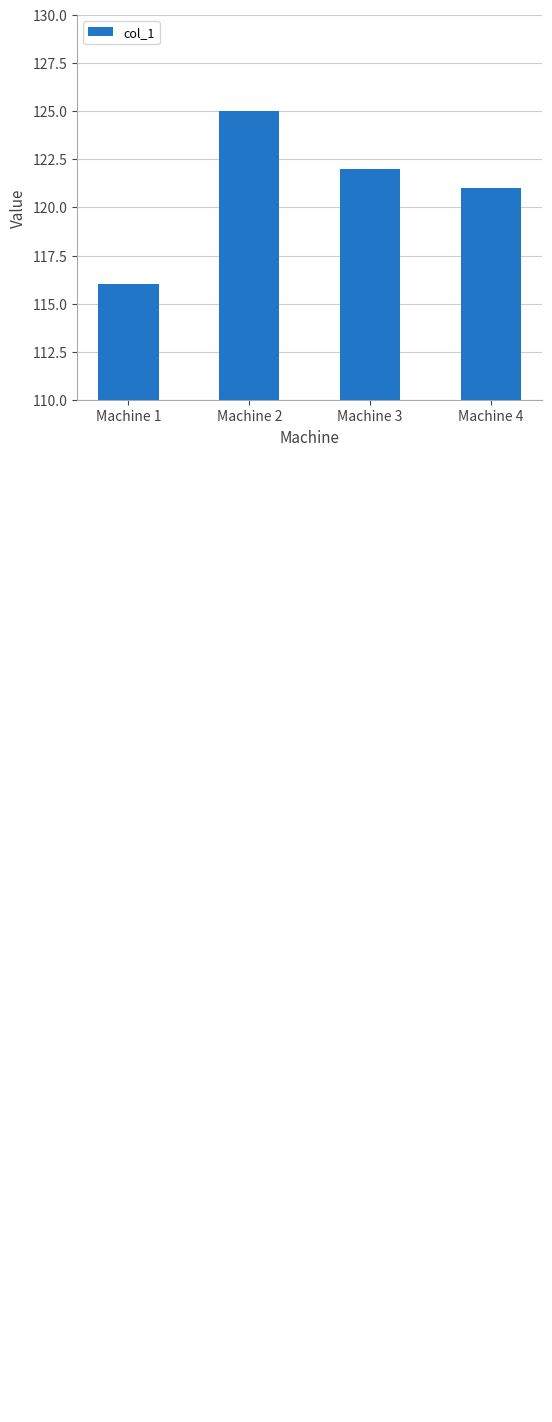

What is the greatest value displayed?

125